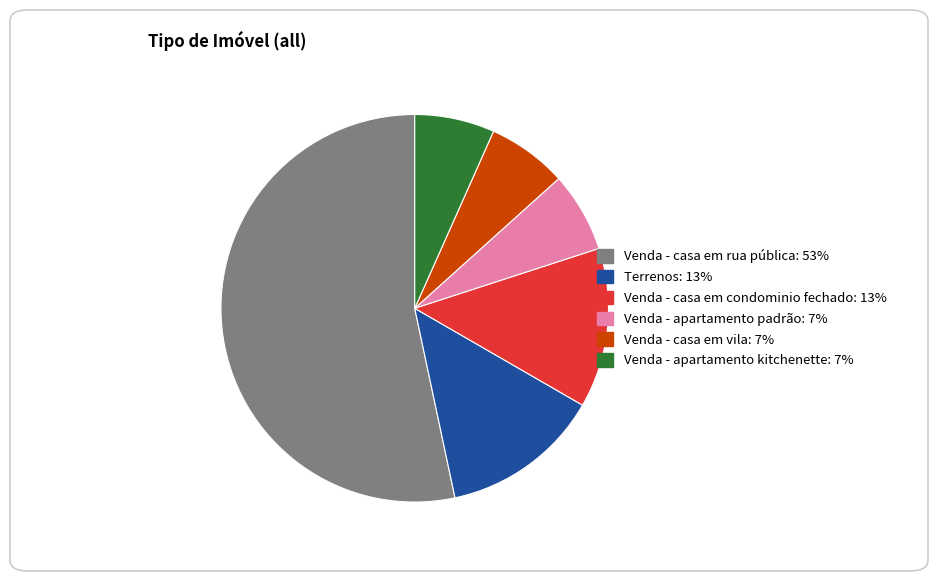

Which slice represents more than half of the pie?

Venda - casa em rua pública